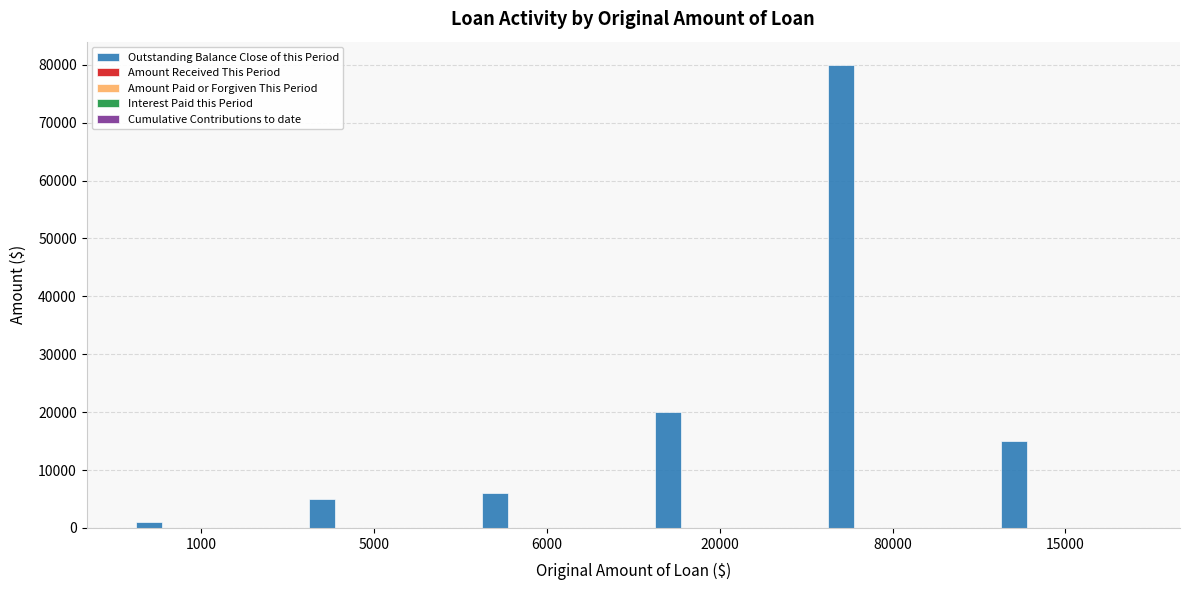

Are the bars horizontal?

No